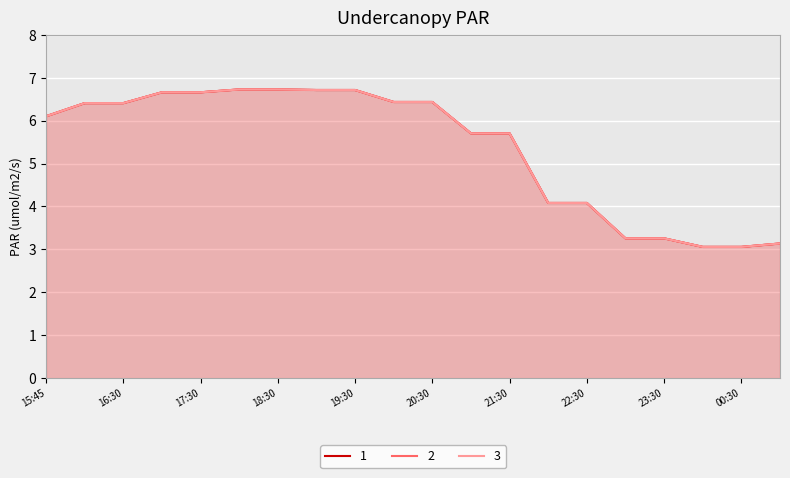

True or false: 2 has a value of 6.7 at 2019-03-13 17:00.

True